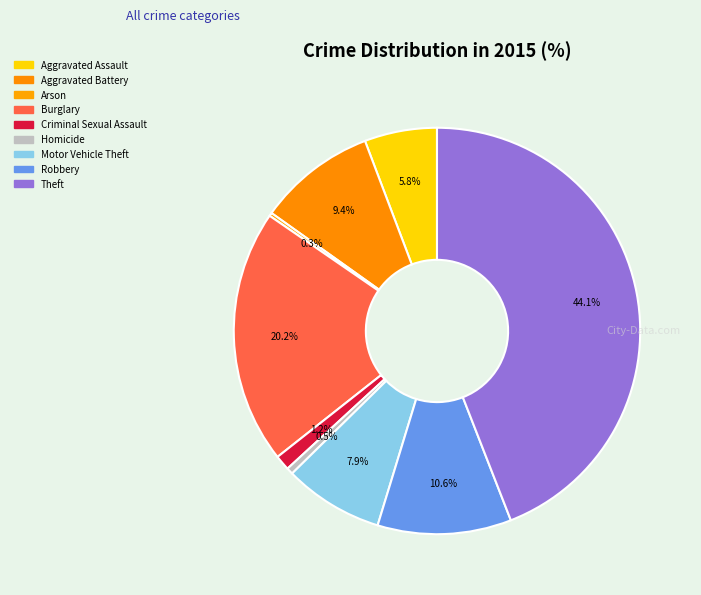

How many slices are in this pie chart?

9